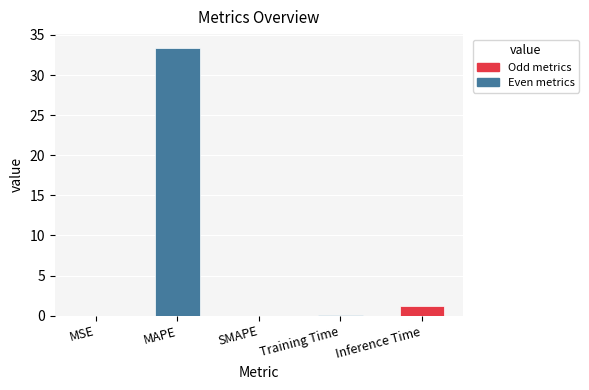

What is the greatest value displayed?

33.4